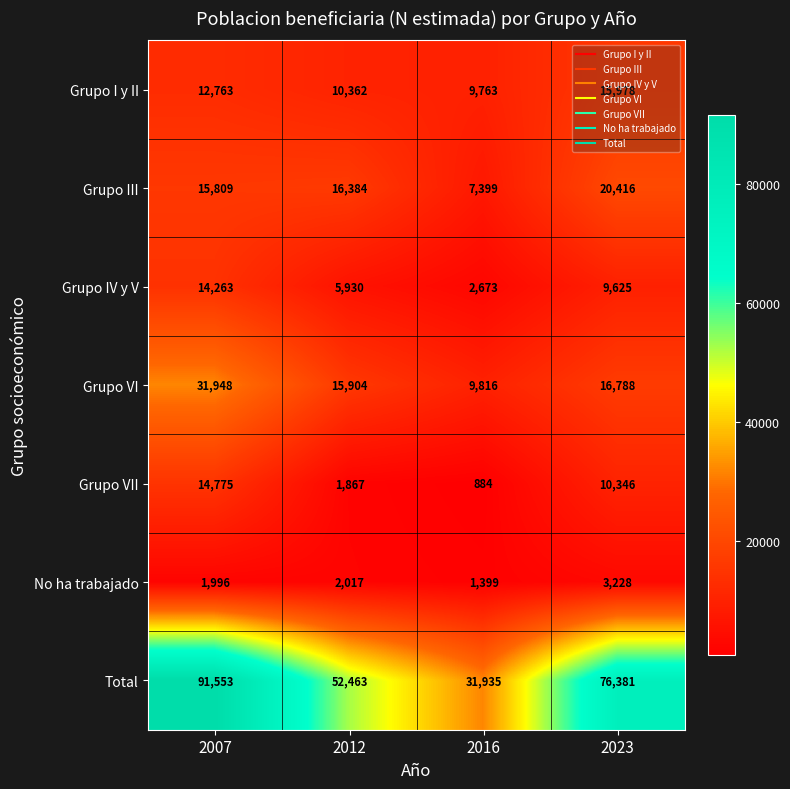

At 2007, list the series in order from smallest to largest.

No ha trabajado, Grupo I y II, Grupo IV y V, Grupo VII, Grupo III, Grupo VI, Total